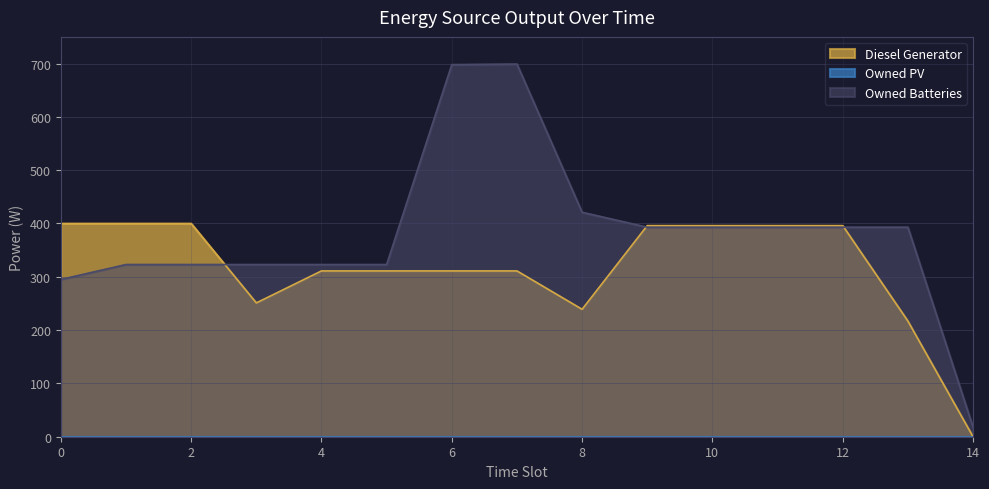

The value of Owned Batteries at 13 is 393.0. True or false?

True